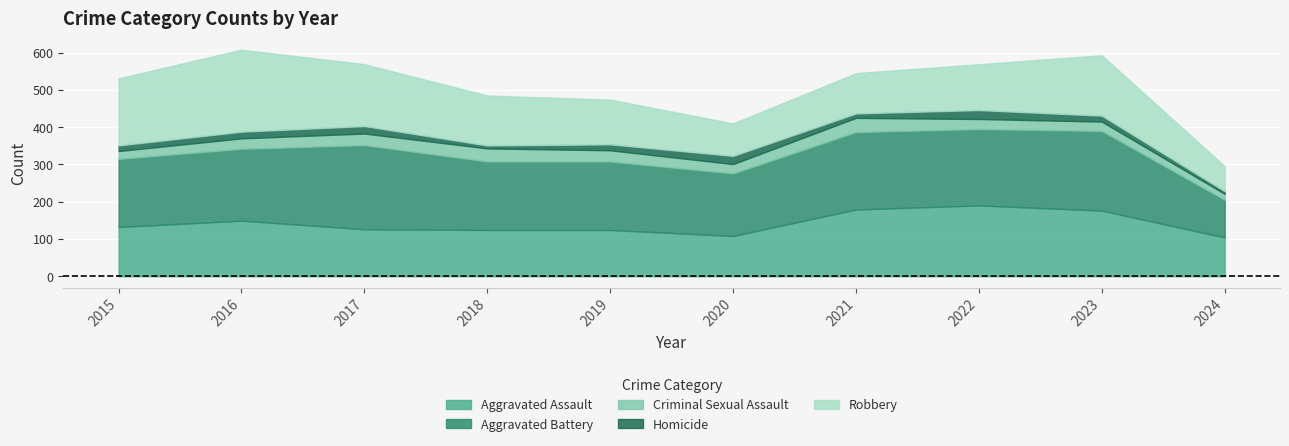

At which category does Homicide reach its first local peak?

2017